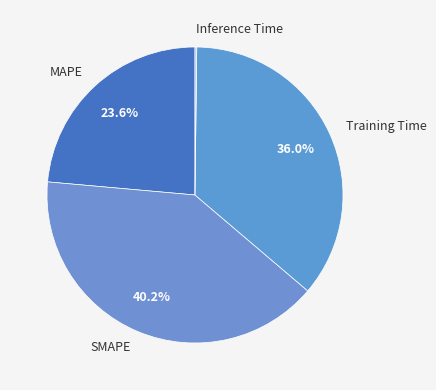

To the nearest percent, what is the combined percentage of SMAPE and Training Time?

76%